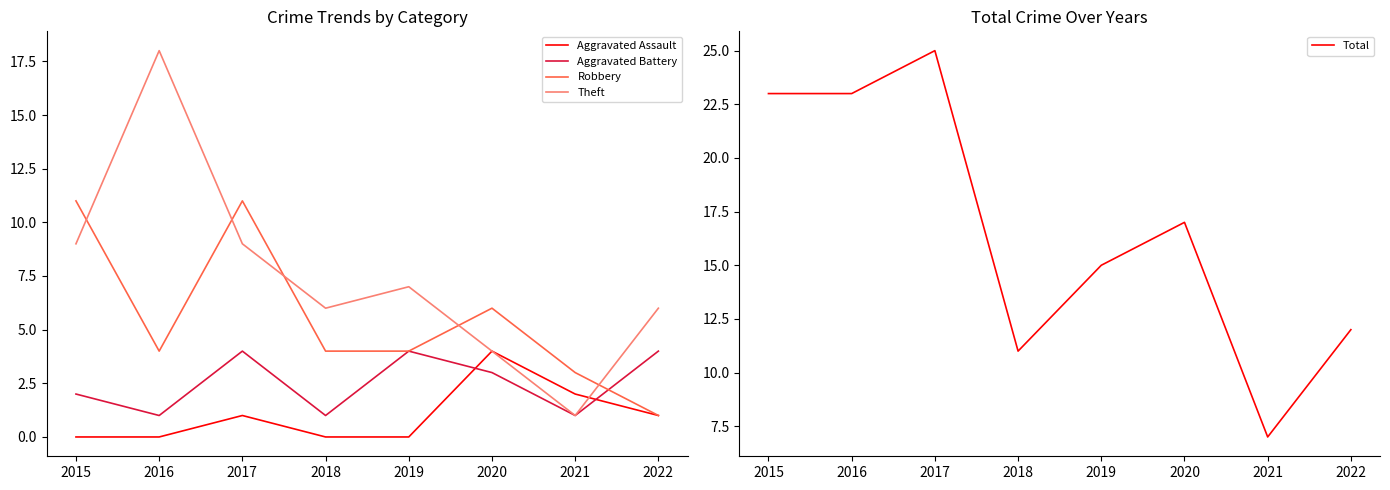

What are all the series names shown in the legend?

Aggravated Assault, Aggravated Battery, Robbery, Theft, Total